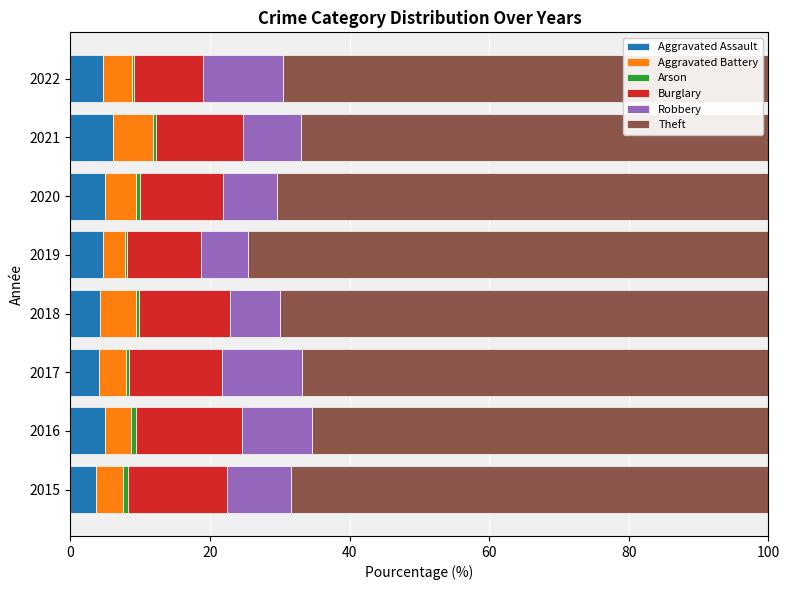

What is the maximum value for Aggravated Assault?

6.2